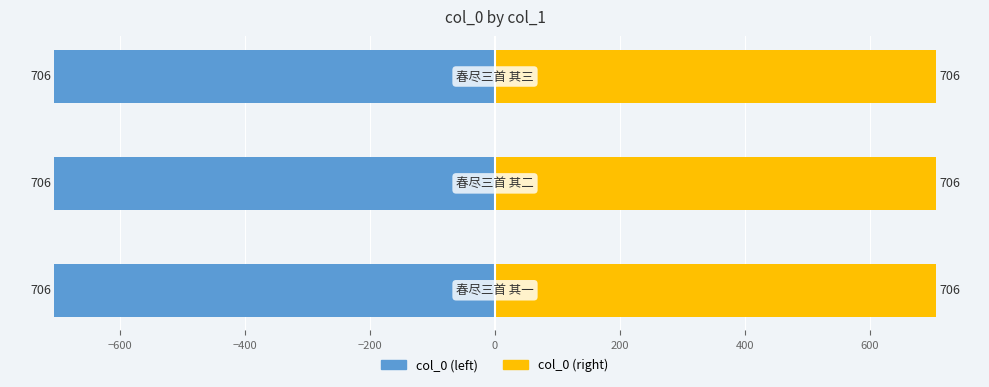

What is the spread (max minus min) of values at −400?

1412.2